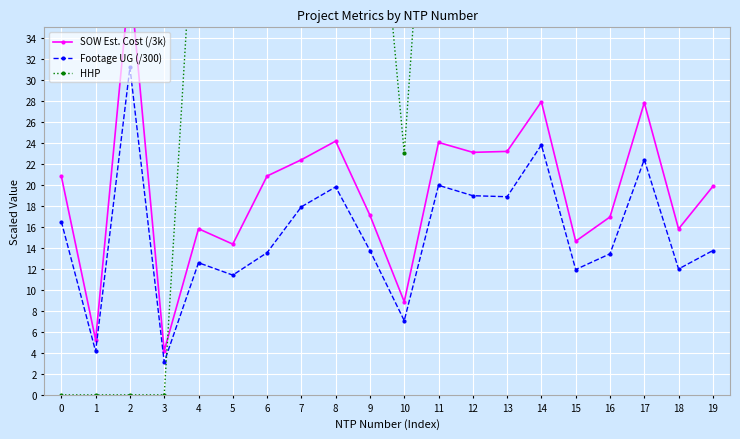

True or false: Footage UG (/300) and SOW Est. Cost (/3k) cross at least once.

False